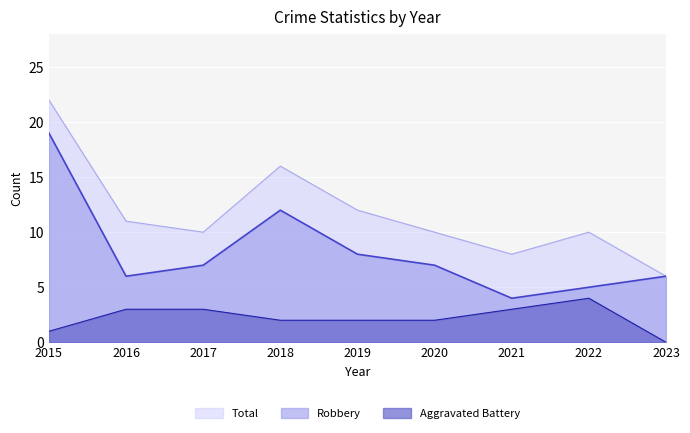

How many data points does each series have?

9